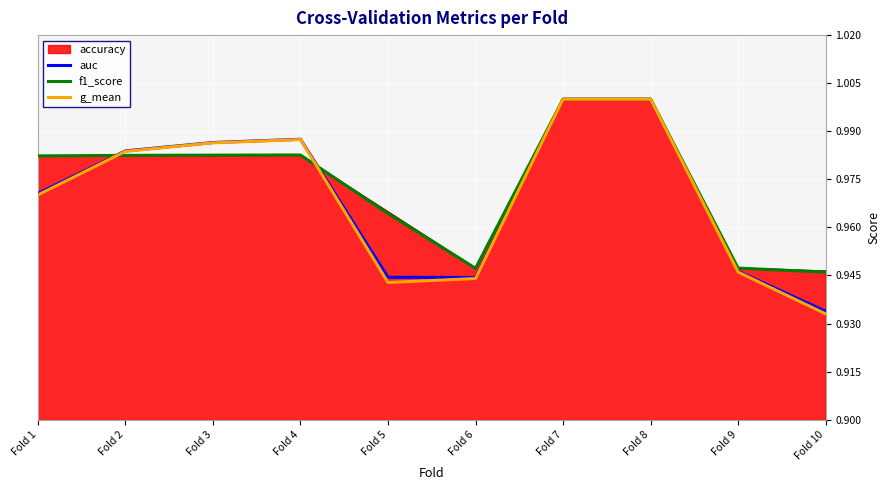

Which category has the lowest value in the g_mean series?

Fold 10